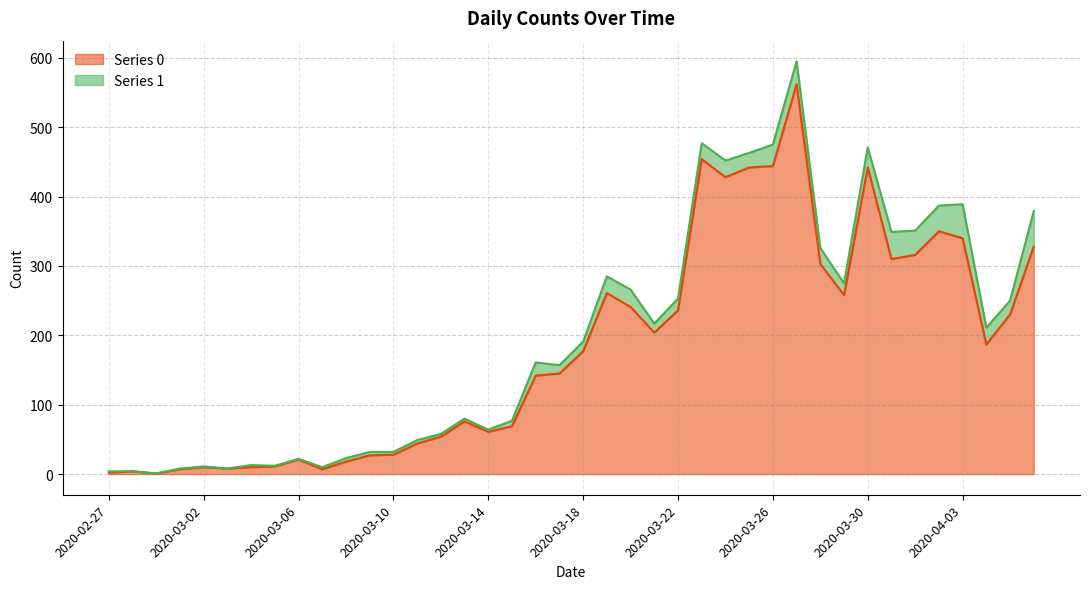

What is the sum of all values?

7258